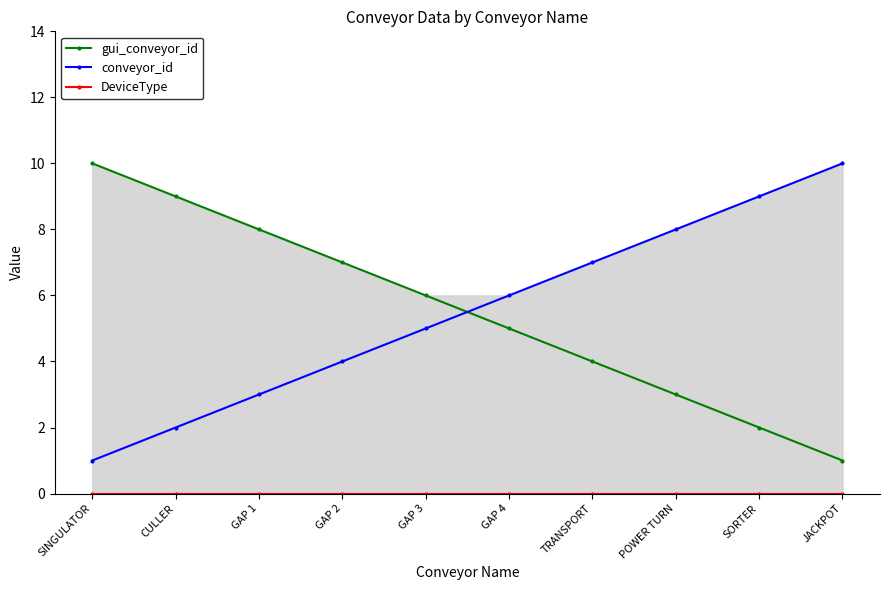

What is the sum of all conveyor_id values?

55